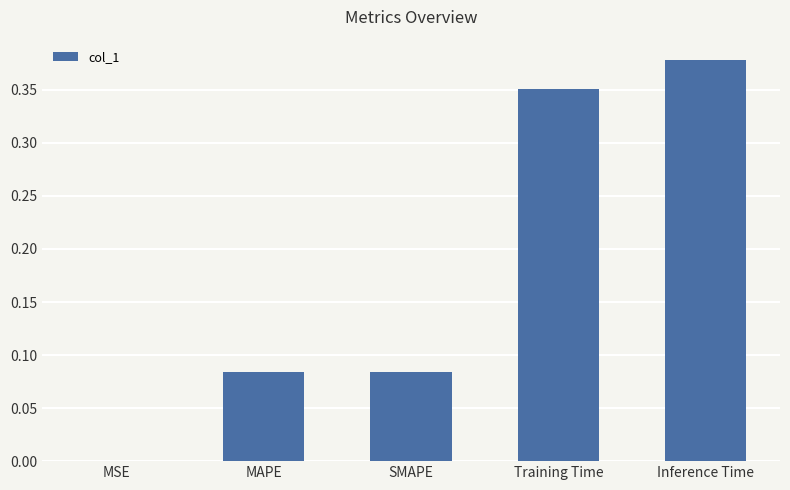

What is the change in value from MSE to MAPE?

+0.1